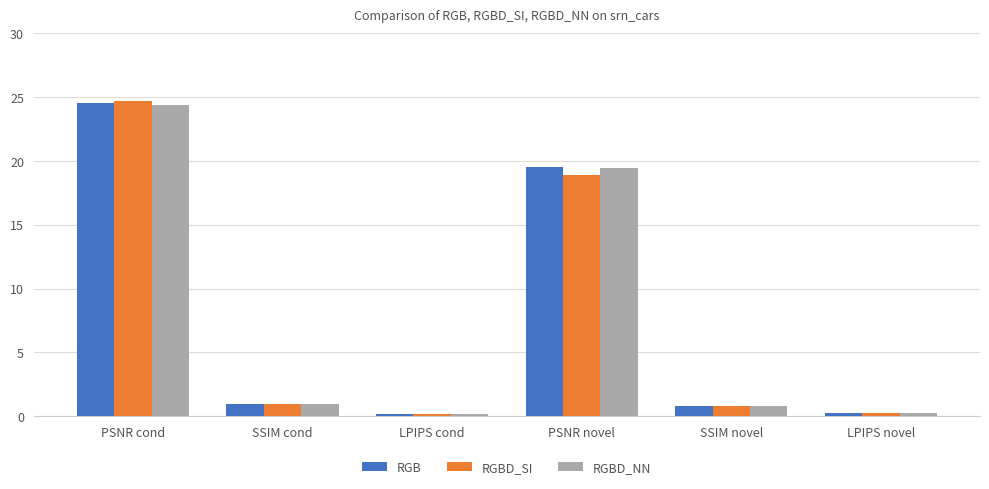

At which label is RGBD_SI closest to 12?

PSNR novel